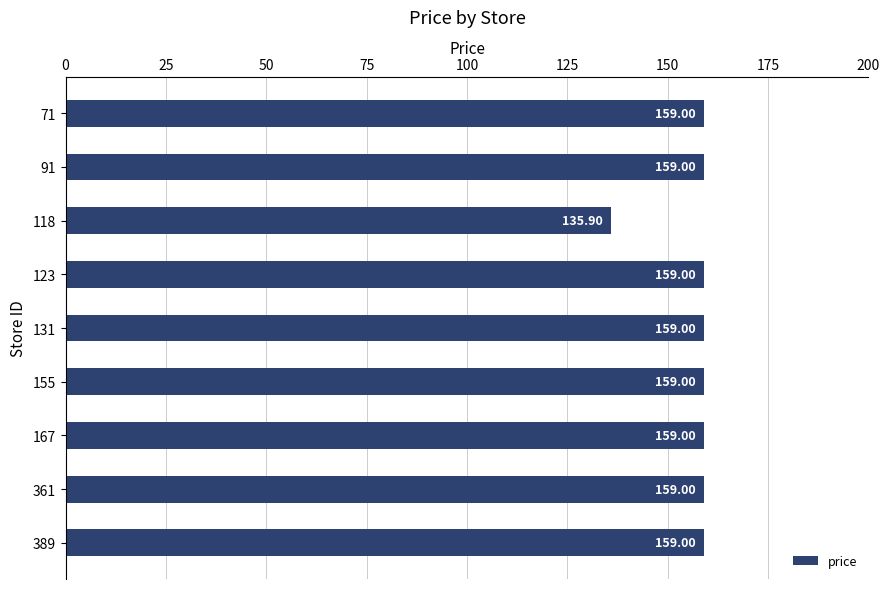

What is the sum of all values?

1407.9